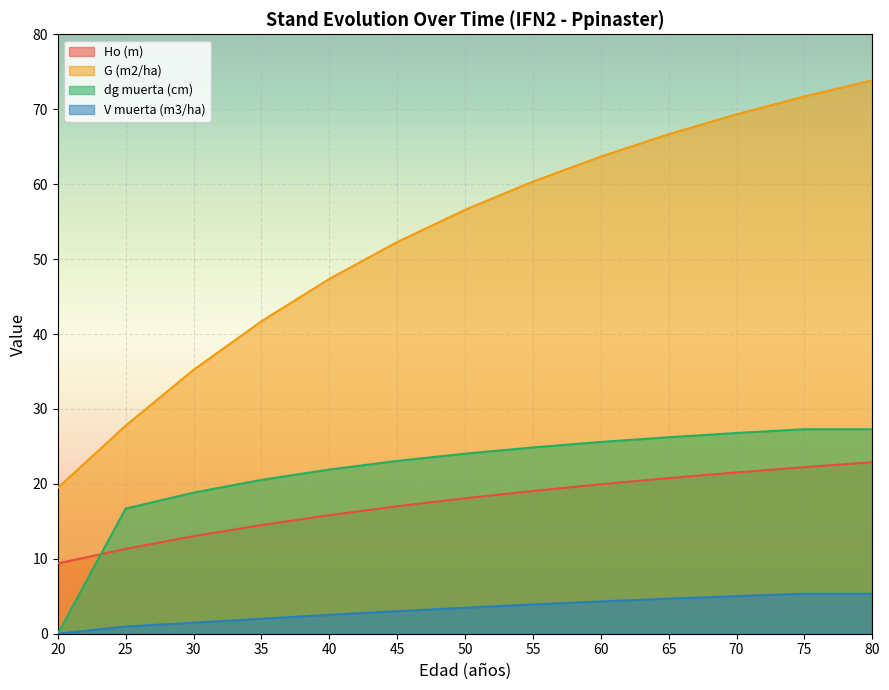

How many values in the Ho (m) series exceed 18?

7